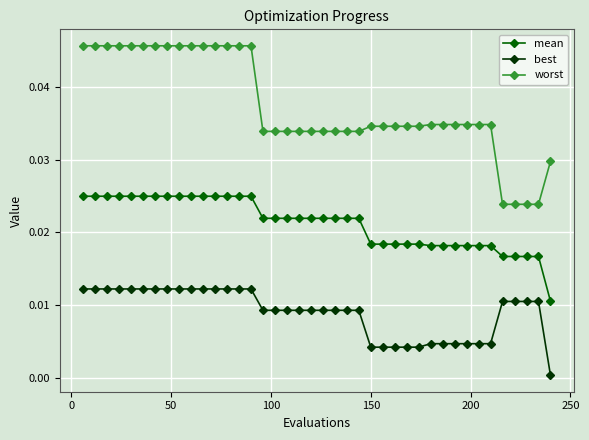

What is the sum of all worst values?

1.5